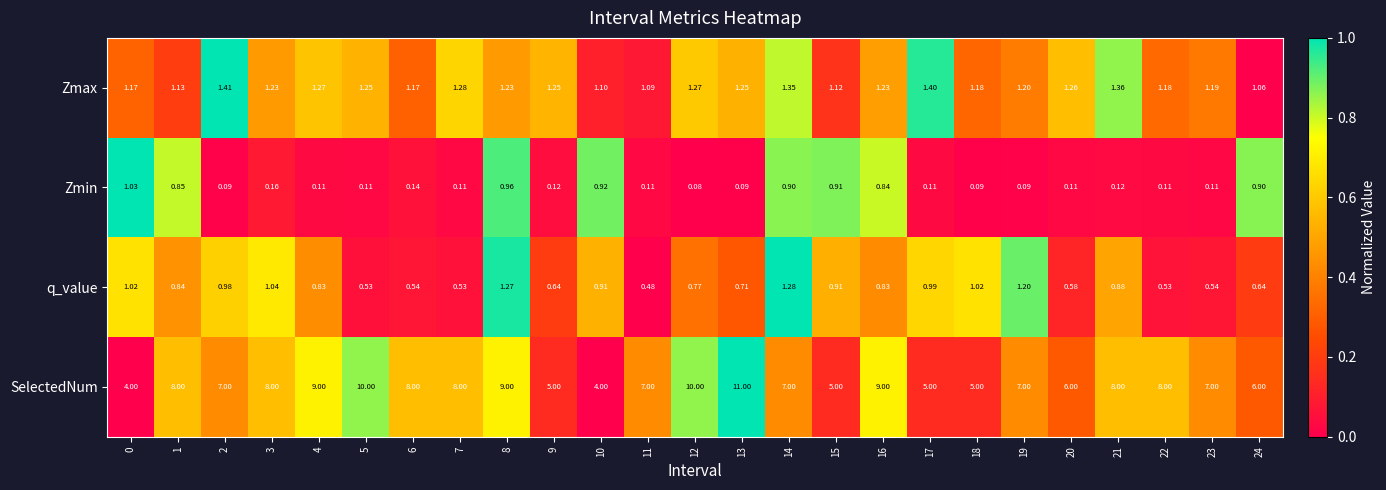

List the series in order of their peak value, highest first.

SelectedNum, Zmax, q_value, Zmin